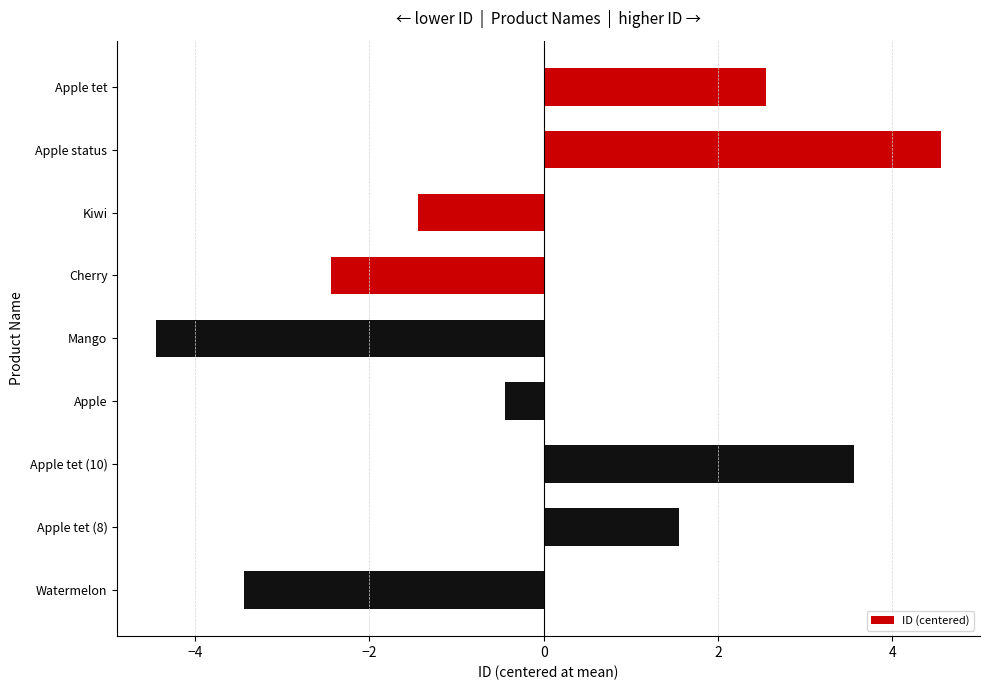

How many values are below zero?

5